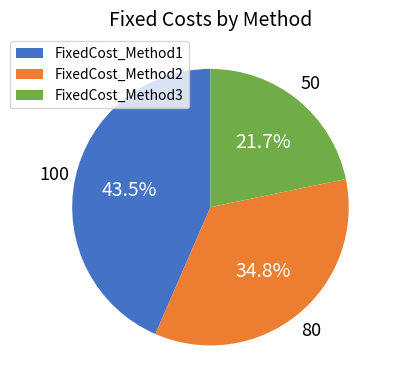

How many segments does this pie chart have?

3